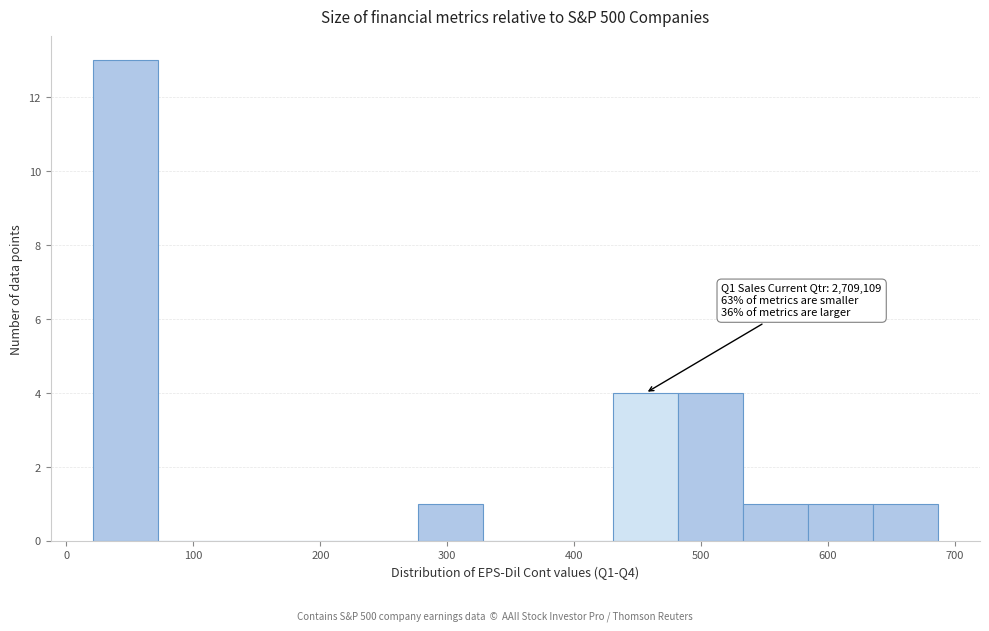

Over which range of the x-axis is the bar tallest?

20 to 70